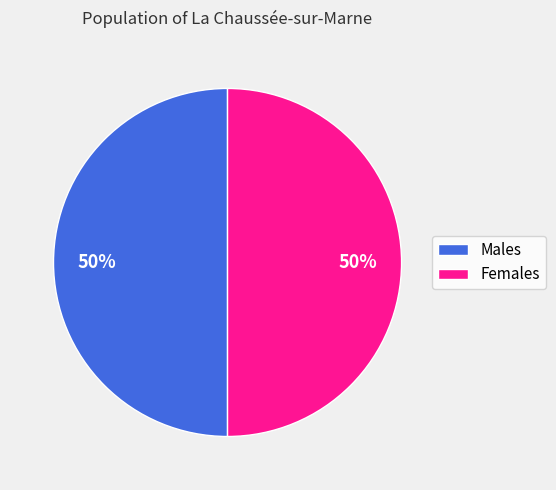

How many slices are in this pie chart?

2